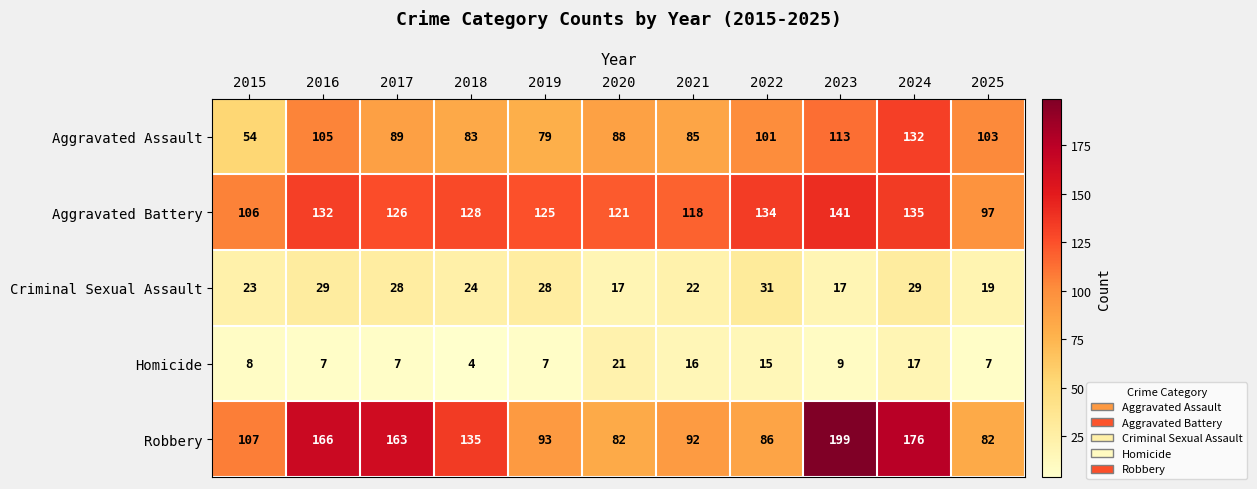

What is the total value across all series at 2020?

329